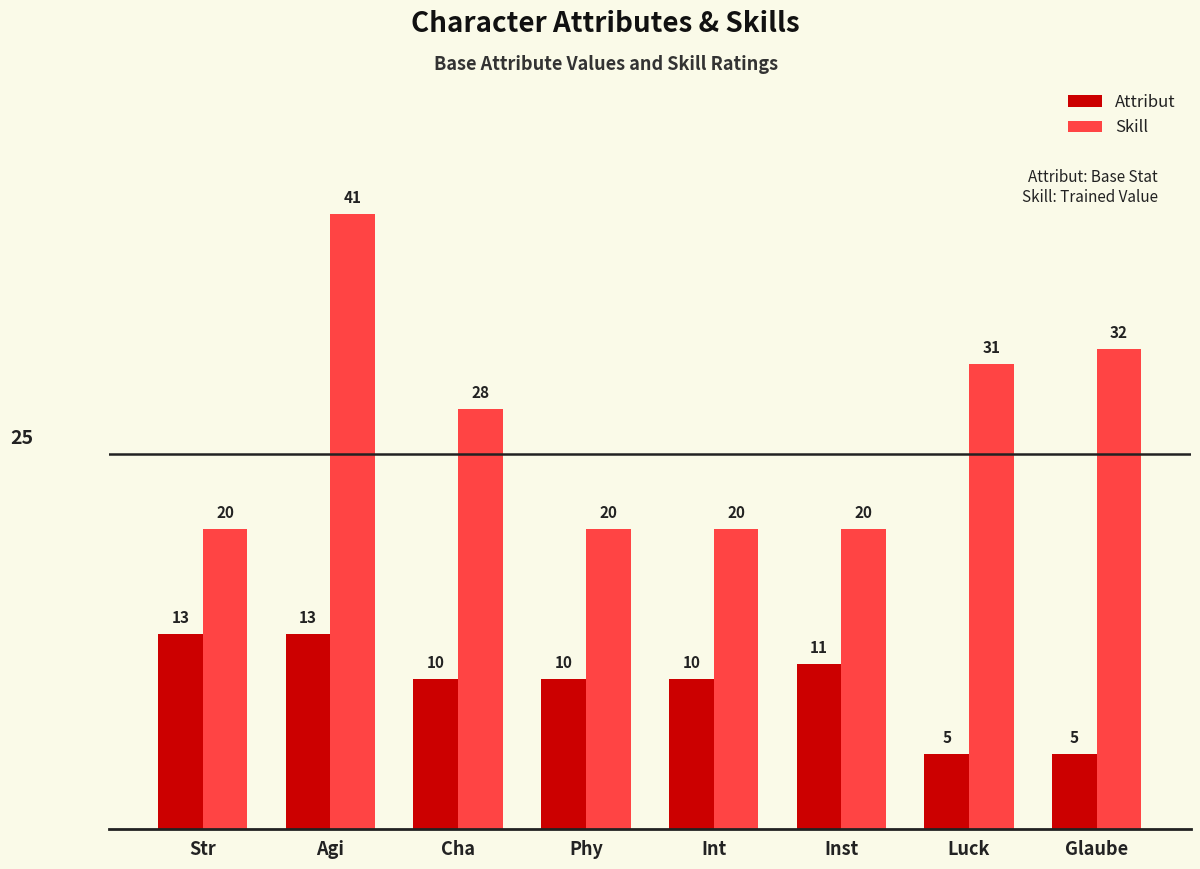

What is the average value of the Attribut series?

10